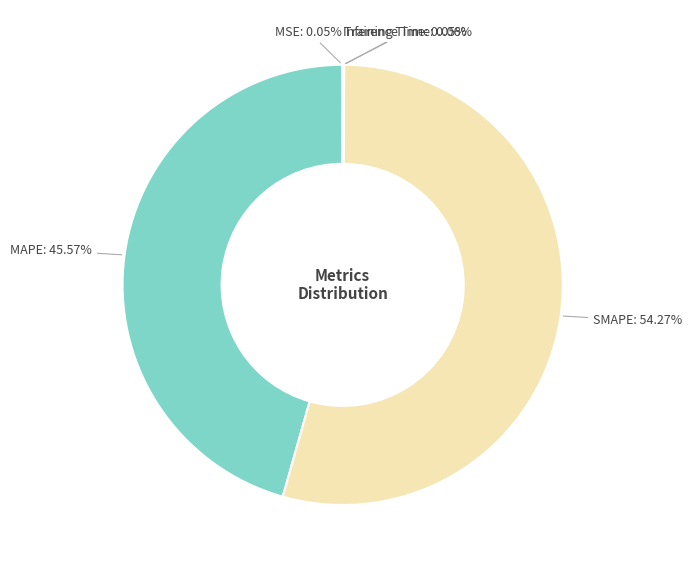

Which slice represents more than half of the pie?

SMAPE